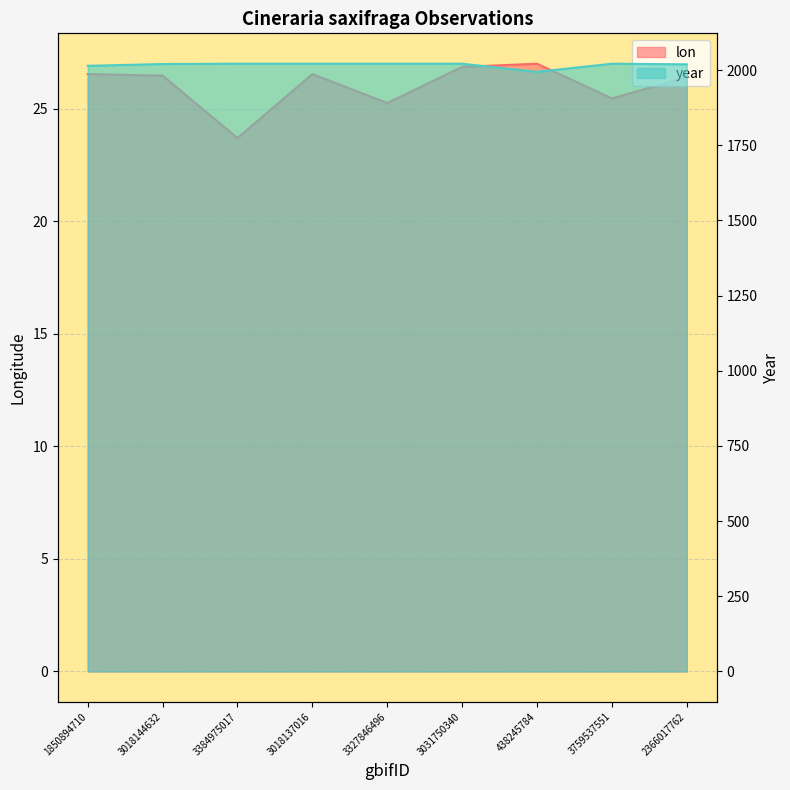

Which category has the highest value across all series?

3384975017